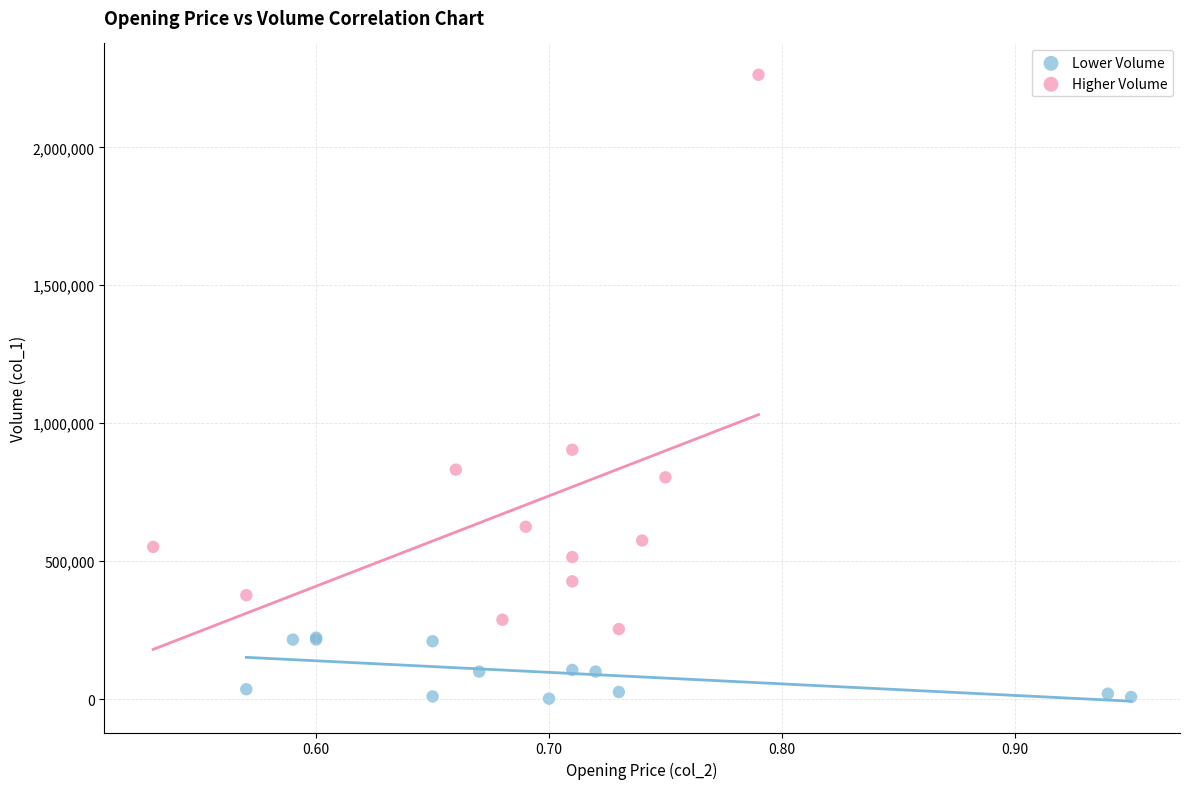

Which series reaches the minimum Y coordinate?

Lower Volume